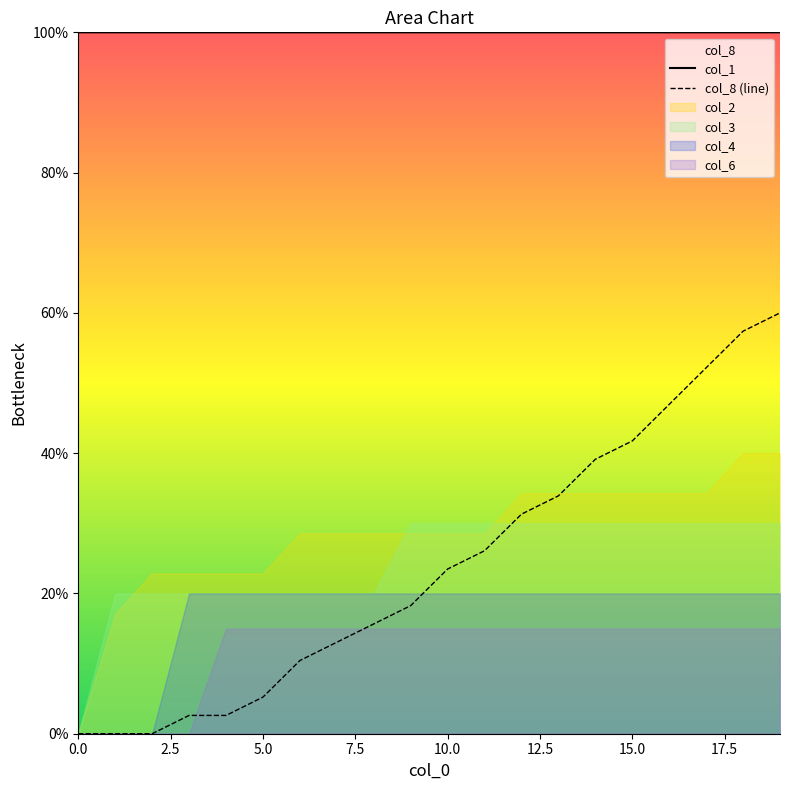

At which label is col_8 (line) closest to 30?

12